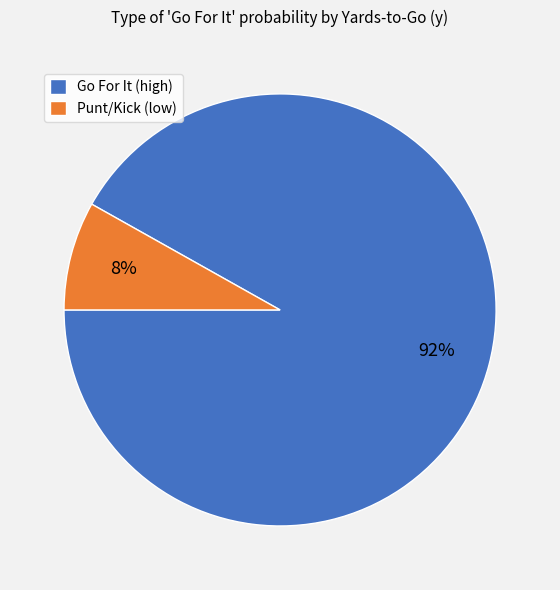

True or false: Go For It (high) accounts for 92% of the total.

True